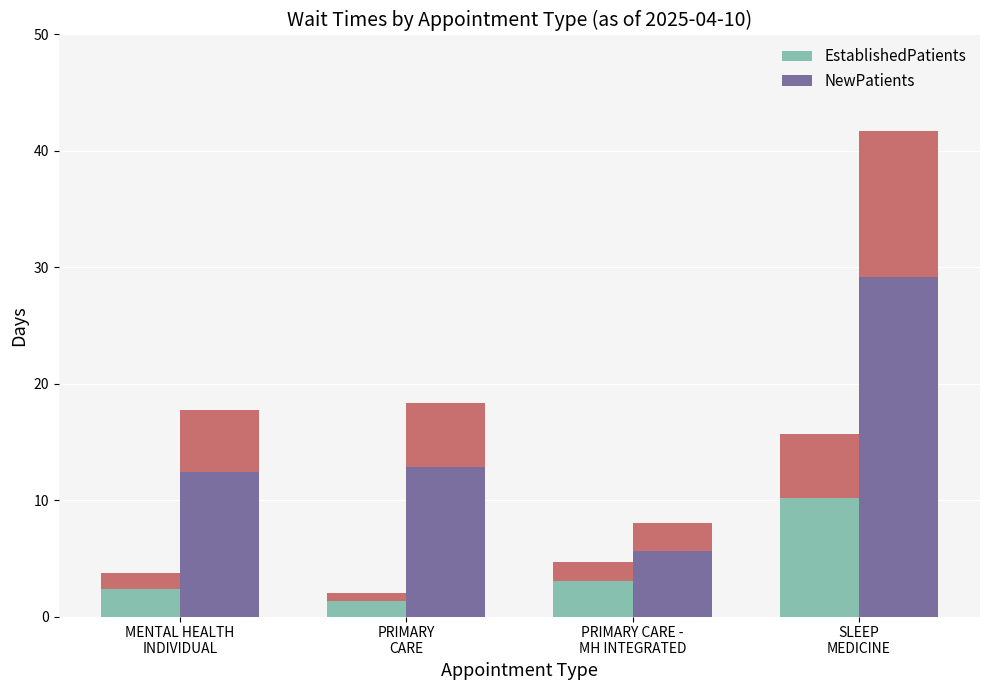

What is the difference between the second highest and second lowest values in the EstablishedPatients series?

1.0